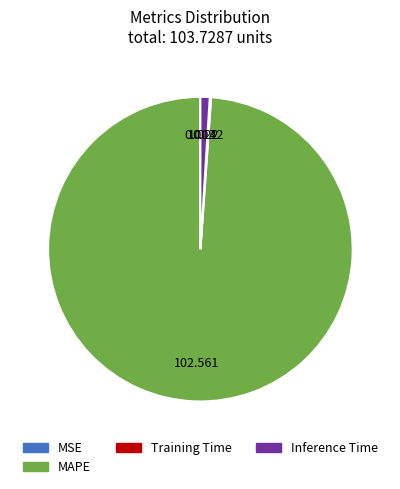

Is there a majority slice in this chart?

Yes